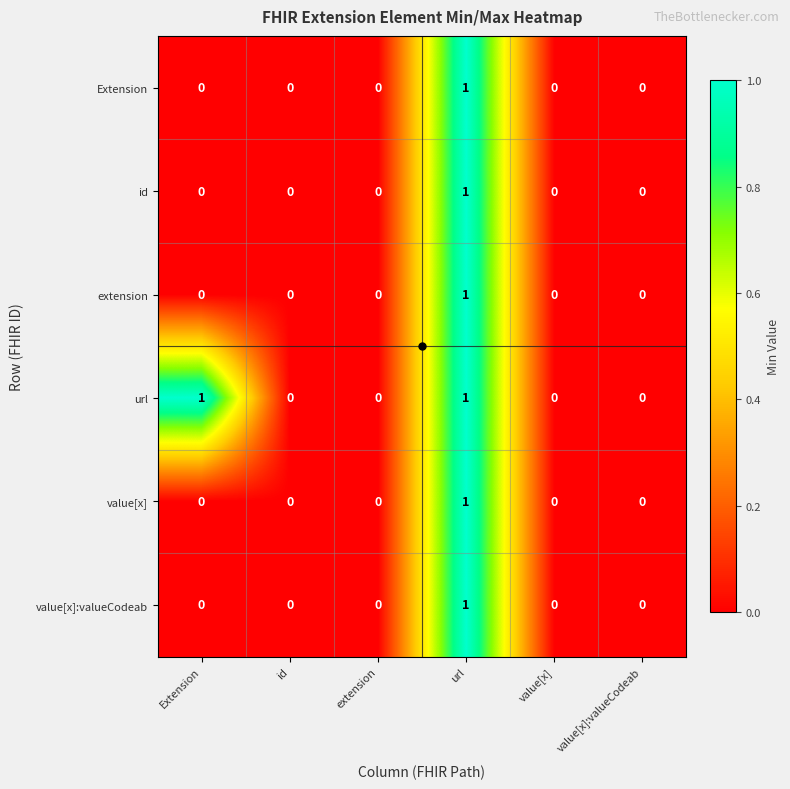

True or false: value[x] has a value of -1 at value[x].

False